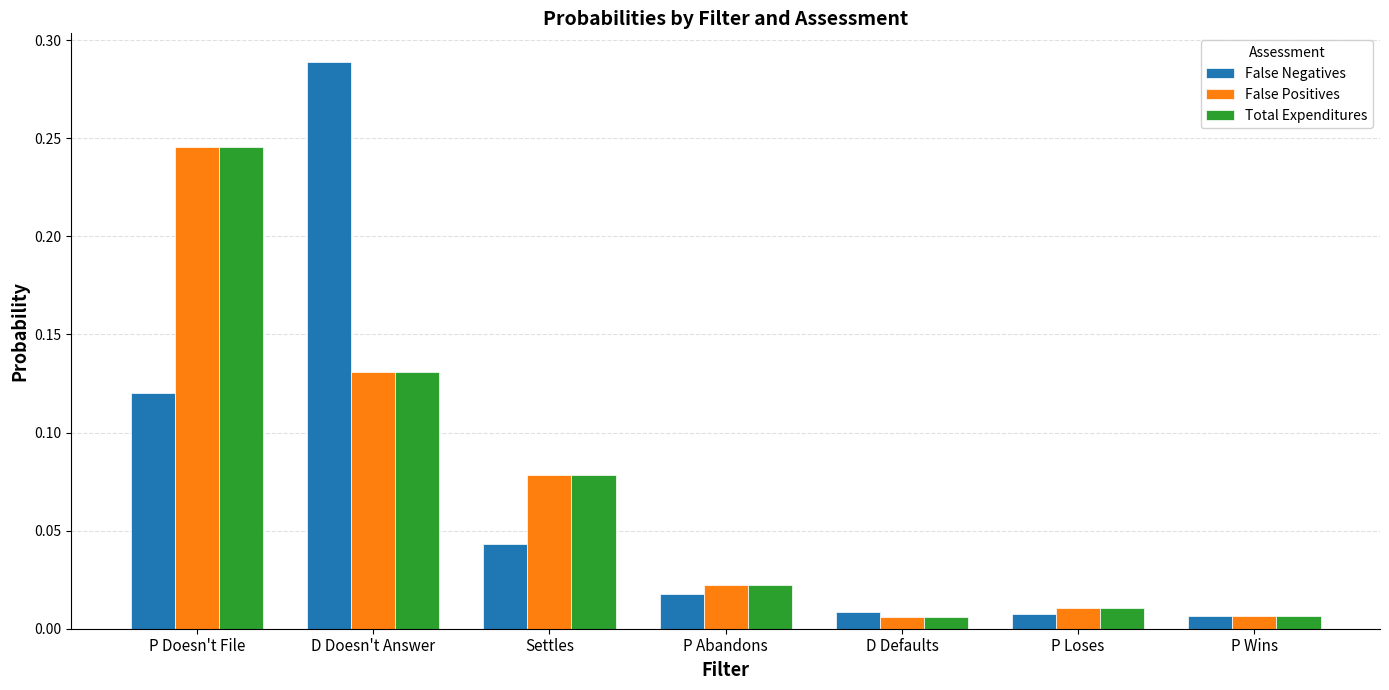

What is the label of the 7th bar from the right?

P Doesn't File